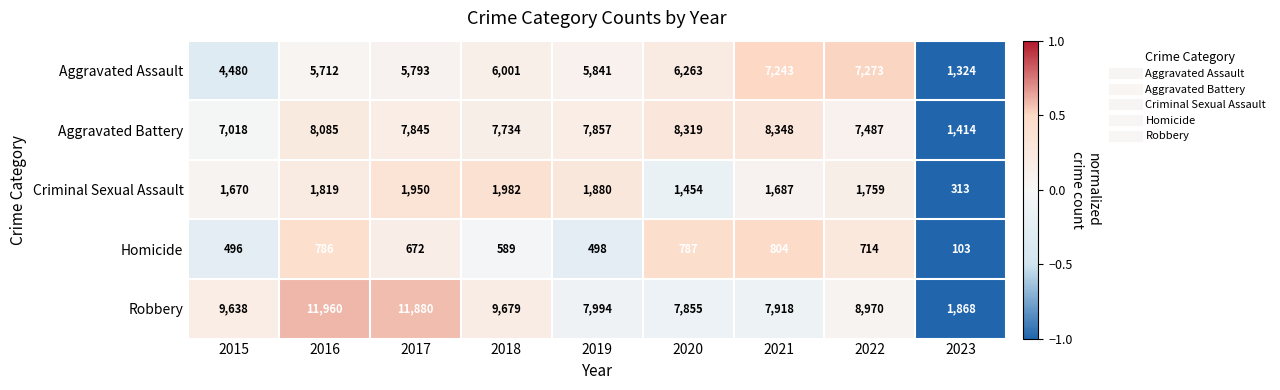

True or false: Criminal Sexual Assault has a value of 1950 at 2017.

True